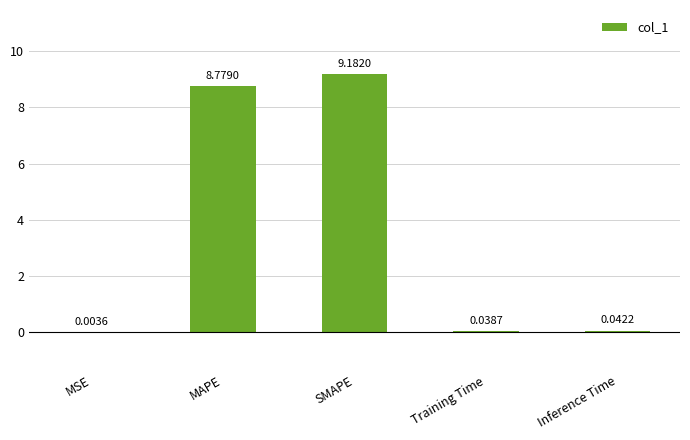

What is the sum of the values at MAPE and SMAPE?

18.0